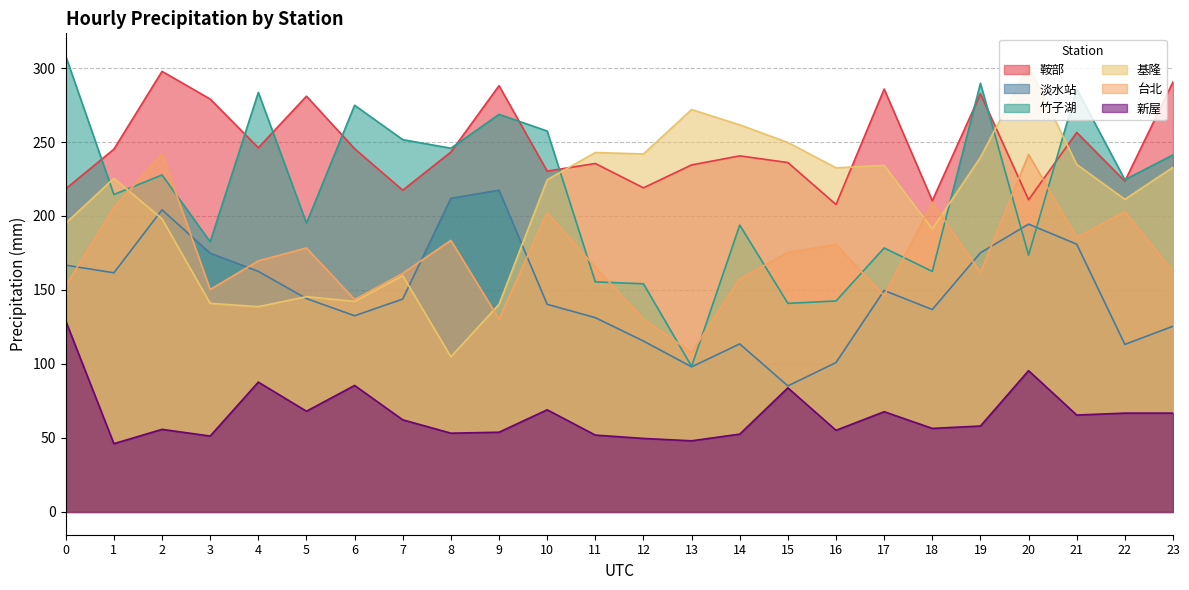

True or false: 淡水站 has more than 2 points higher than both neighbors.

True